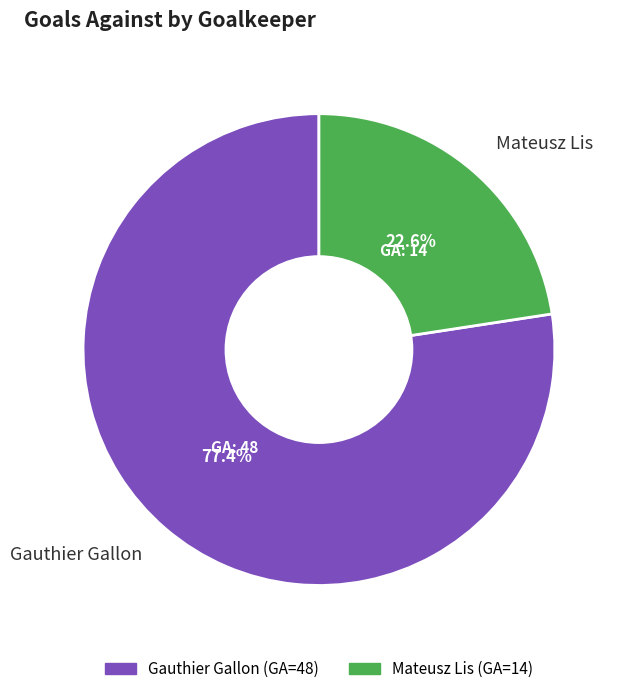

How much of the chart is everything except Gauthier Gallon?

22.6%